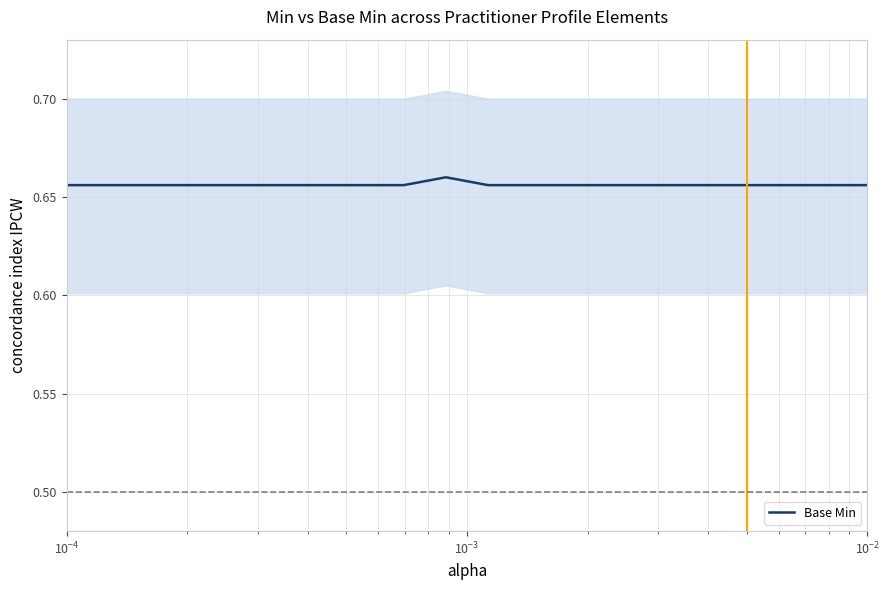

Does the chart have visible grid lines?

Yes